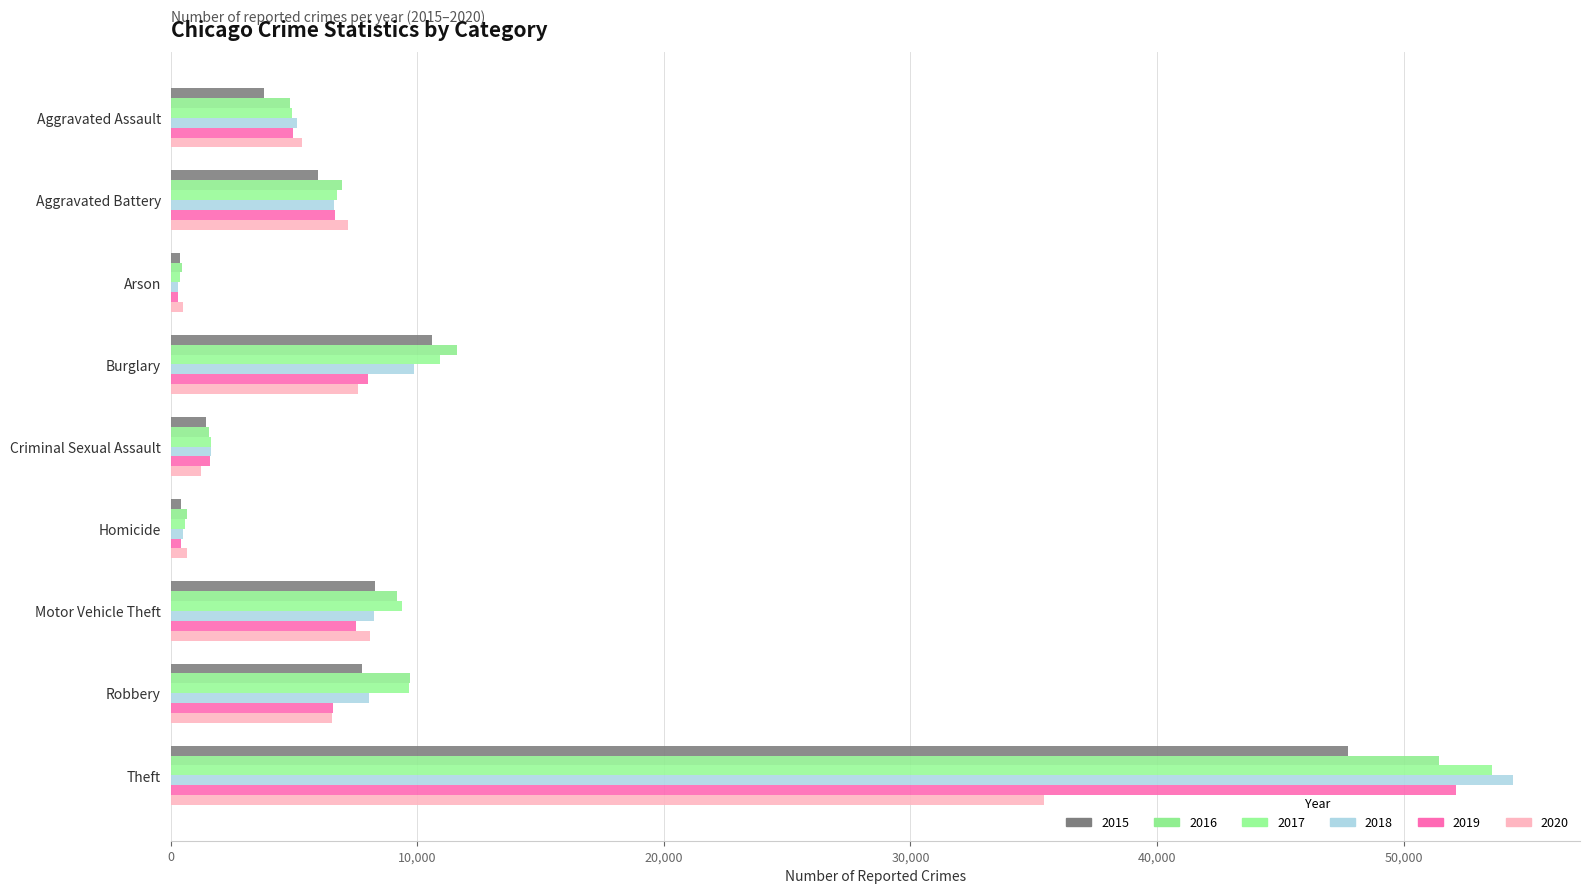

How many distinct data groups are displayed?

6